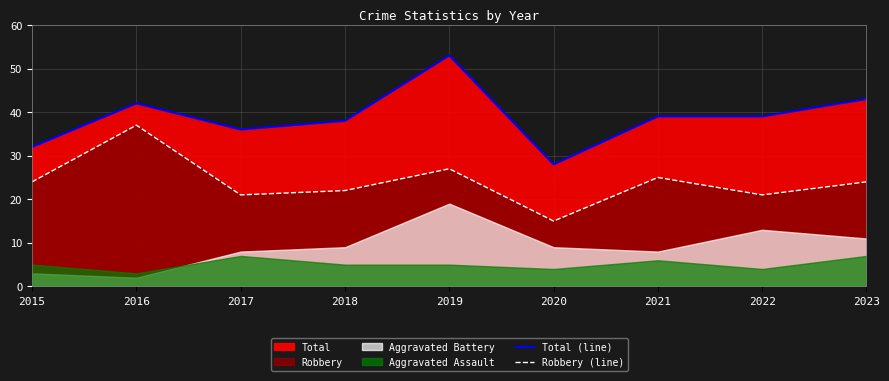

Read the Robbery (line) value at 2019.

27